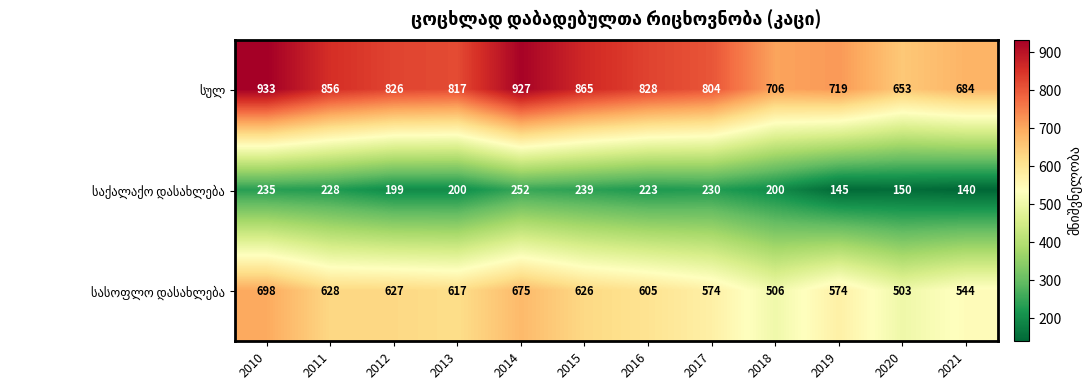

What is the spread (max minus min) of values at 2017?

574